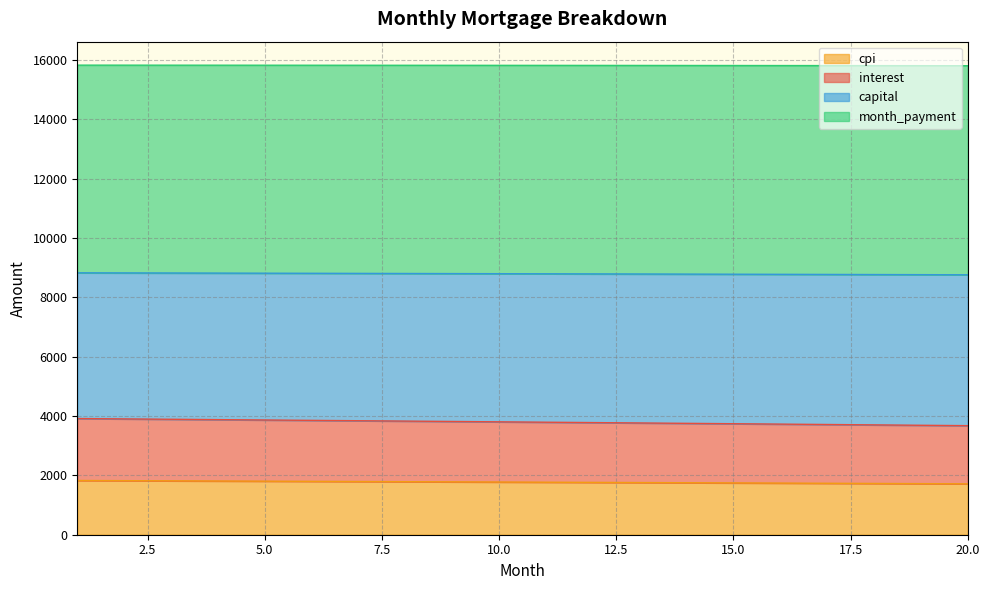

How many values in the month_payment series are below 8796?

10